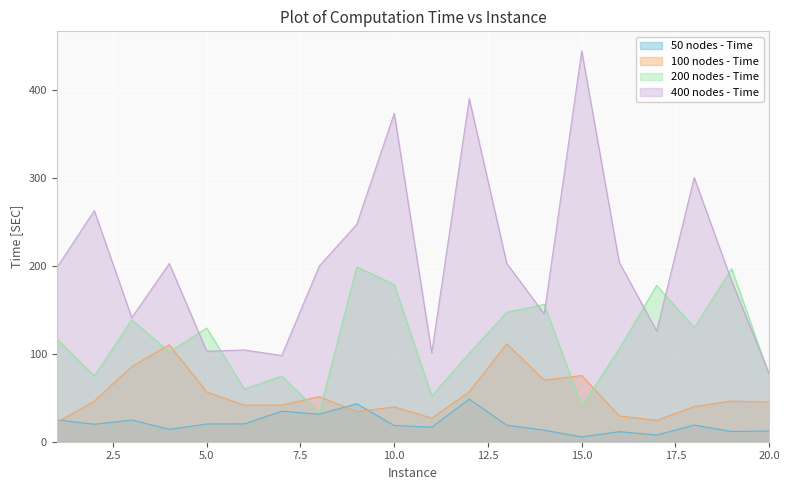

Reading left to right, transcribe all the data shown in this chart.

50 nodes - Time: 1=24.9	2=19.8	3=24.7	4=14.0	5=20.1	6=20.3	7=34.6	8=31.3	9=43.1	10=18.5	11=16.5	12=48.4	13=18.8	14=13.1	15=5.4	16=11.4	17=7.6	18=18.9	19=11.7	20=12.2
100 nodes - Time: 1=22.0	2=46.2	3=85.6	4=110.1	5=56.5	6=41.5	7=41.7	8=51.3	9=34.3	10=39.5	11=26.8	12=56.6	13=111.3	14=70.0	15=75.2	16=29.3	17=24.3	18=40.0	19=46.2	20=45.0
200 nodes - Time: 1=116.9	2=74.7	3=138.5	4=102.2	5=129.1	6=59.9	7=74.6	8=33.2	9=198.7	10=178.5	11=52.1	12=100.5	13=147.1	14=155.9	15=40.5	16=105.5	17=177.5	18=129.6	19=196.5	20=75.3
400 nodes - Time: 1=197.6	2=262.4	3=140.9	4=202.4	5=102.7	6=104.2	7=97.9	8=199.5	9=246.8	10=372.9	11=100.8	12=389.6	13=202.6	14=145.2	15=443.9	16=203.8	17=125.6	18=300.0	19=182.4	20=77.2